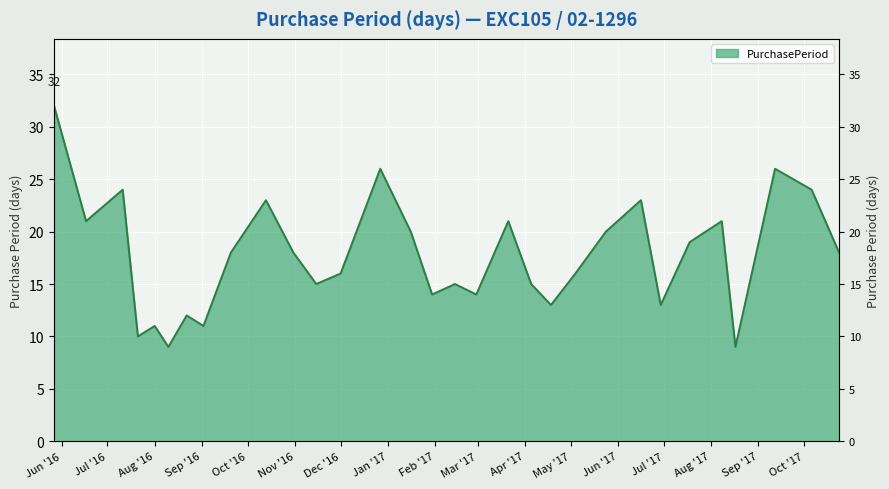

What is the label of the 29th point from the left?

2017-09-12